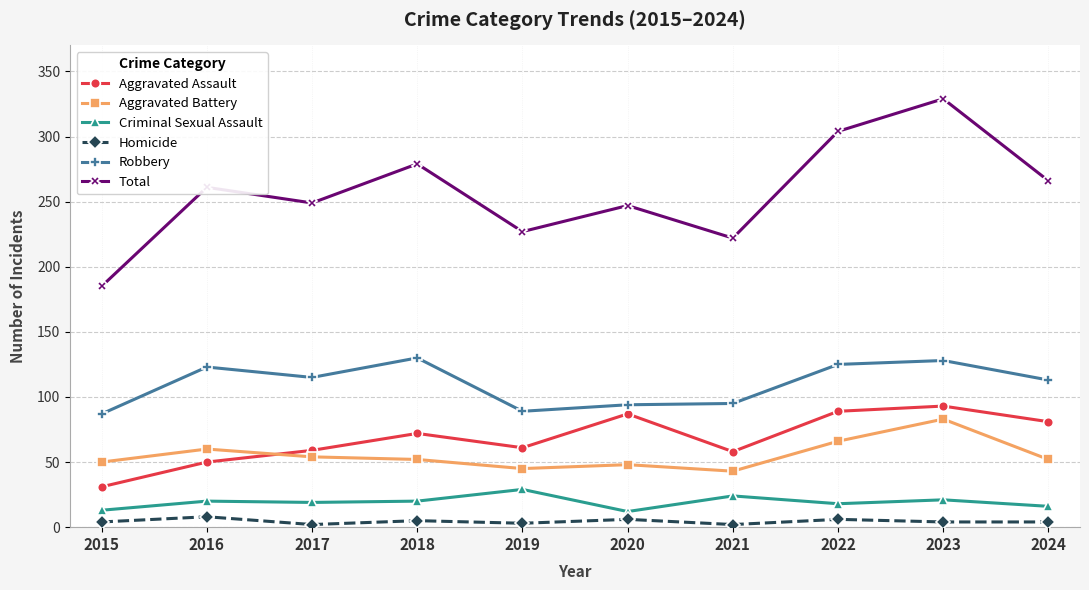

True or false: Aggravated Battery and Homicide intersect in this chart.

False